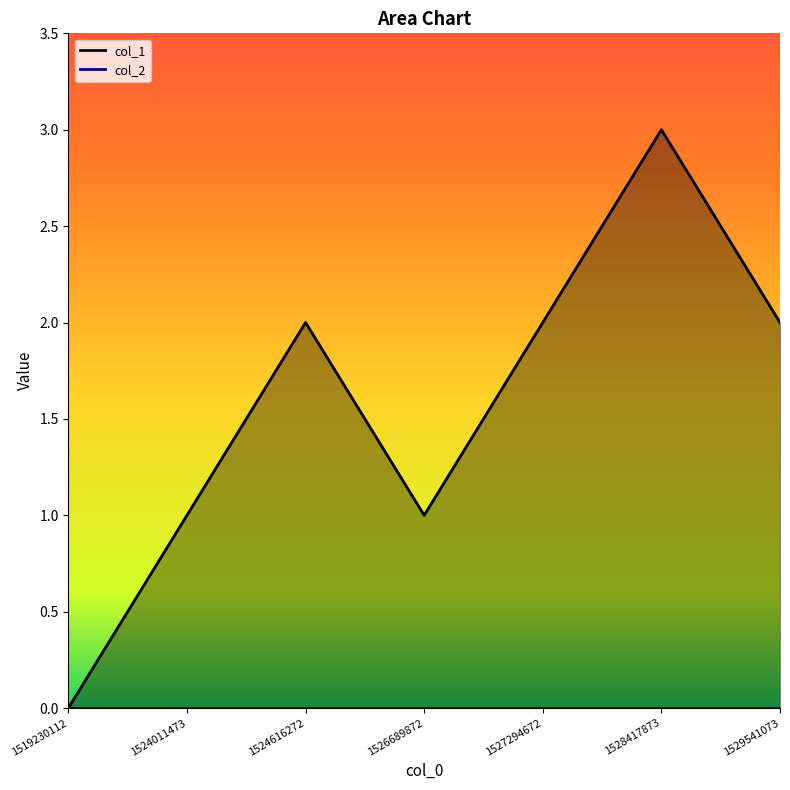

What is the greatest value displayed?

3